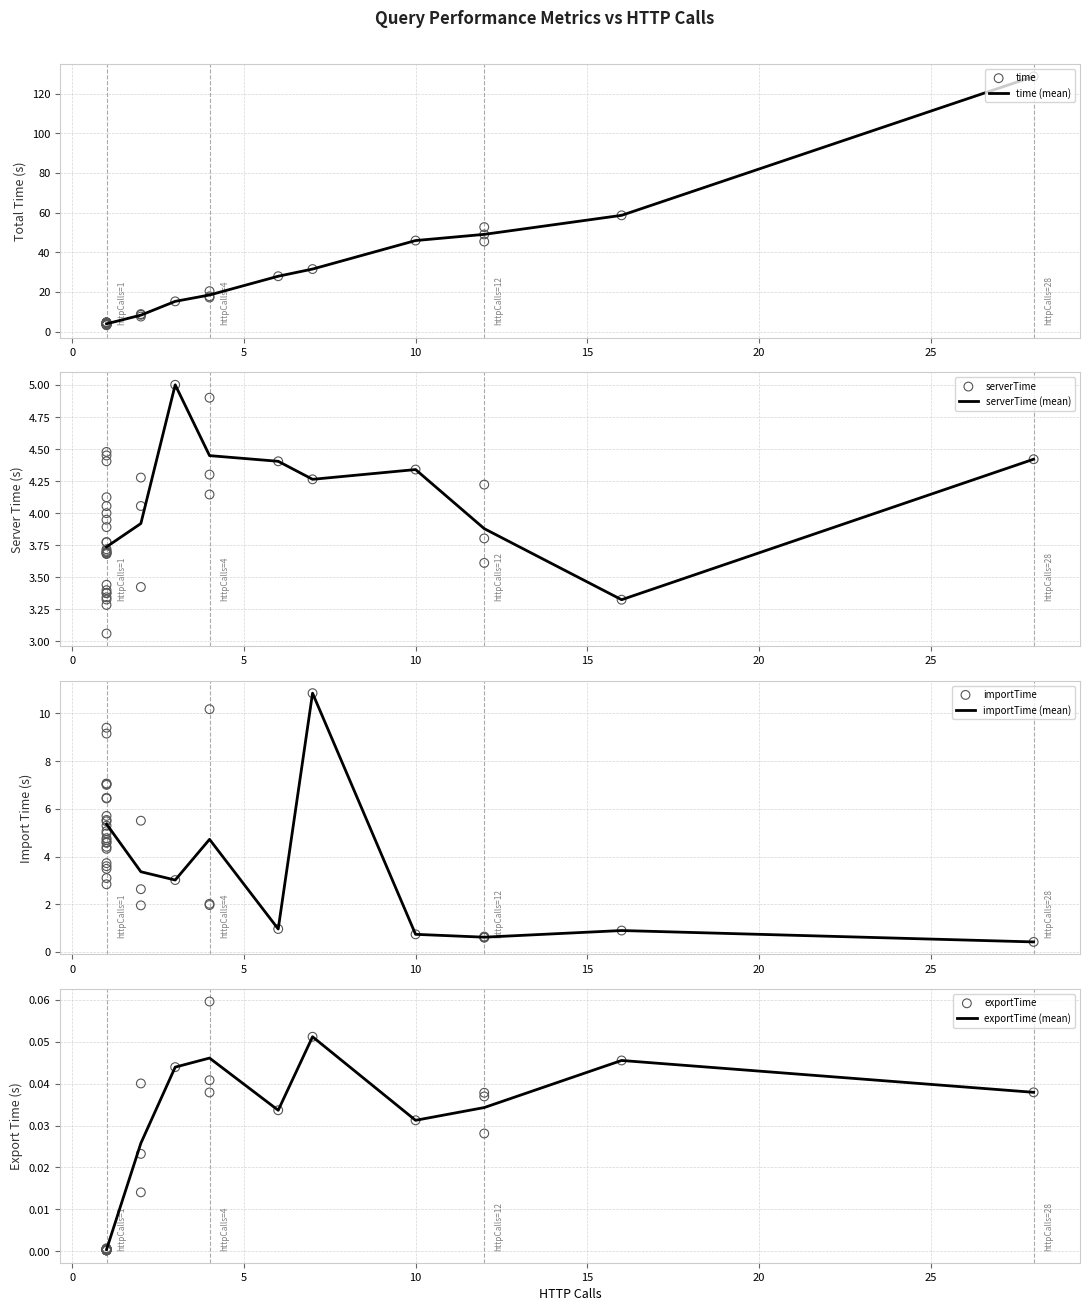

Which series has the widest spread of Y values?

time